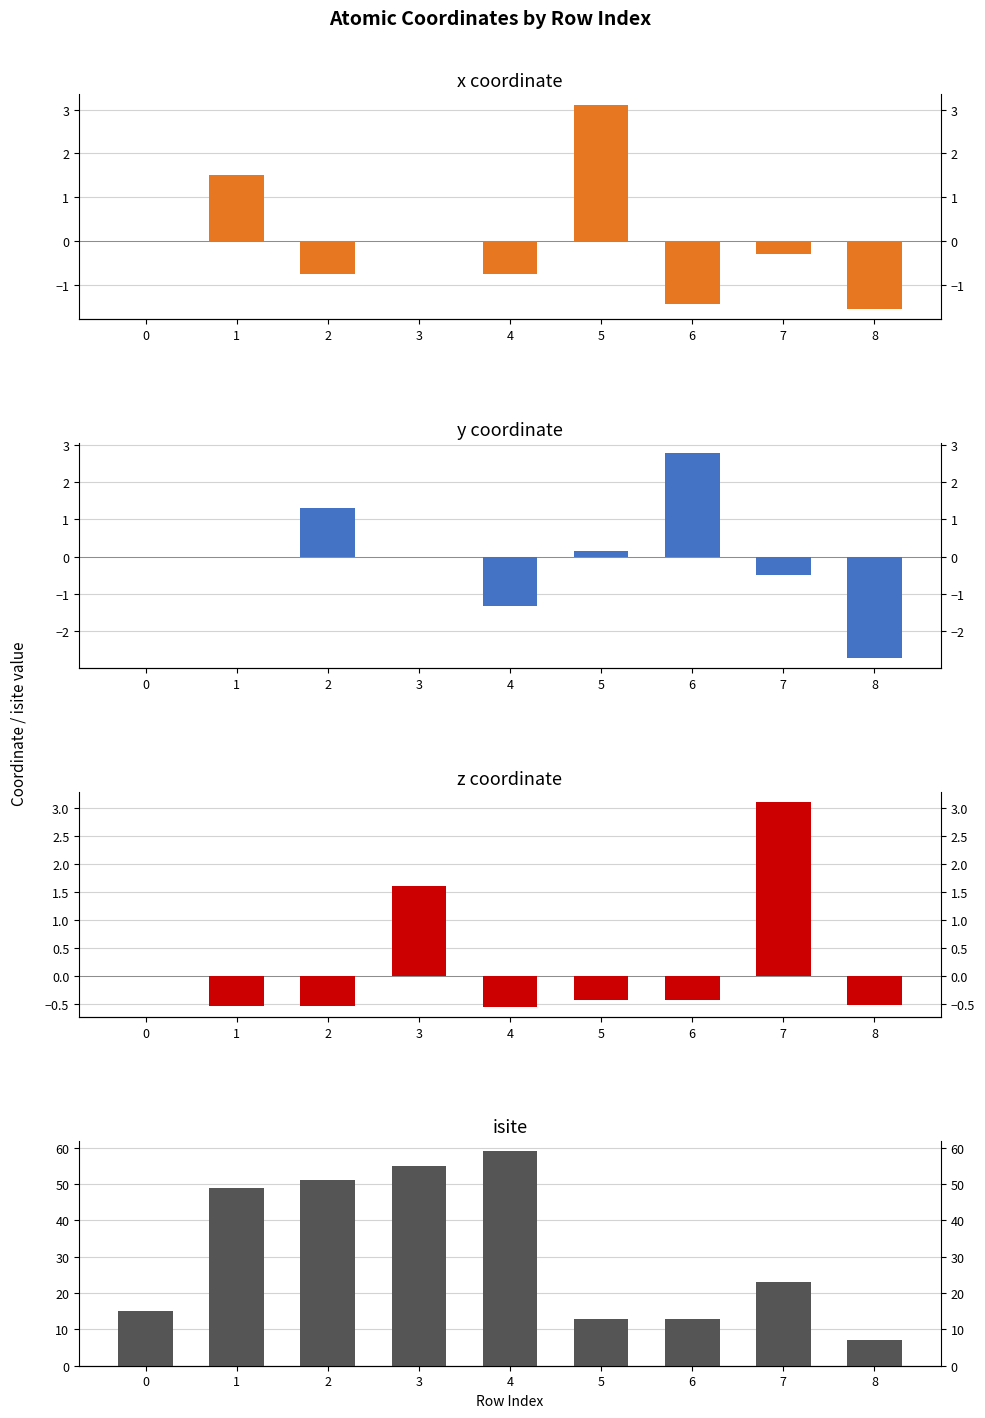

Is the value of isite at 3 greater than the value of x at 3?

Yes